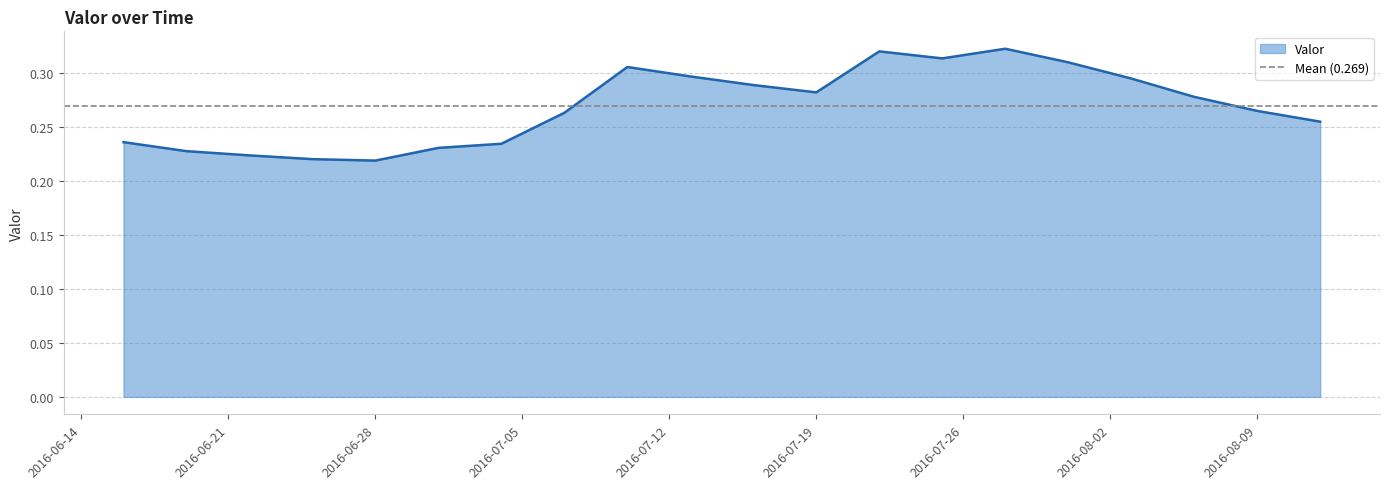

Reading left to right, what are all the values shown in this chart?

0.2	0.2	0.2	0.2	0.2	0.2	0.2	0.3	0.3	0.3	0.3	0.3	0.3	0.3	0.3	0.3	0.3	0.3	0.3	0.3